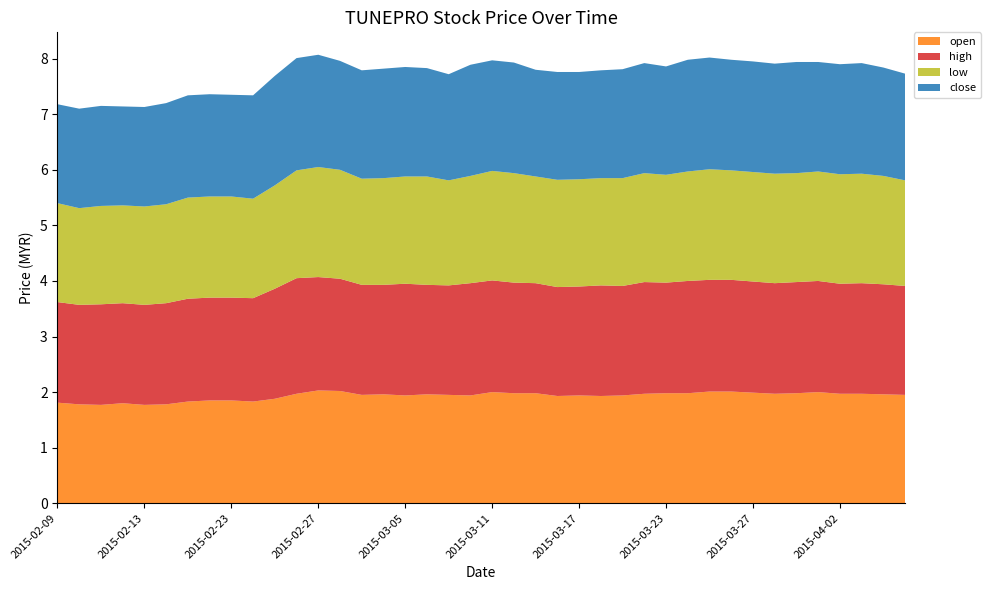

Reading left to right, what are all the values shown in this chart?

open: 2015-02-09=1.8	2015-02-10=1.8	2015-02-11=1.8	2015-02-12=1.8	2015-02-13=1.8	2015-02-16=1.8	2015-02-17=1.8	2015-02-18=1.9	2015-02-23=1.9	2015-02-24=1.8	2015-02-25=1.9	2015-02-26=2.0	2015-02-27=2.0	2015-03-02=2.0	2015-03-03=1.9	2015-03-04=2.0	2015-03-05=1.9	2015-03-06=2.0	2015-03-09=1.9	2015-03-10=1.9	2015-03-11=2.0	2015-03-12=2.0	2015-03-13=2.0	2015-03-16=1.9	2015-03-17=1.9	2015-03-18=1.9	2015-03-19=1.9	2015-03-20=2.0	2015-03-23=2.0	2015-03-24=2.0	2015-03-25=2.0	2015-03-26=2.0	2015-03-27=2.0	2015-03-30=2.0	2015-03-31=2.0	2015-04-01=2.0	2015-04-02=2.0	2015-04-03=2.0	2015-04-06=2.0	2015-04-07=1.9
high: 2015-02-09=1.8	2015-02-10=1.8	2015-02-11=1.8	2015-02-12=1.8	2015-02-13=1.8	2015-02-16=1.8	2015-02-17=1.9	2015-02-18=1.9	2015-02-23=1.9	2015-02-24=1.9	2015-02-25=2.0	2015-02-26=2.1	2015-02-27=2.0	2015-03-02=2.0	2015-03-03=2.0	2015-03-04=2.0	2015-03-05=2.0	2015-03-06=2.0	2015-03-09=2.0	2015-03-10=2.0	2015-03-11=2.0	2015-03-12=2.0	2015-03-13=2.0	2015-03-16=2.0	2015-03-17=2.0	2015-03-18=2.0	2015-03-19=2.0	2015-03-20=2.0	2015-03-23=2.0	2015-03-24=2.0	2015-03-25=2.0	2015-03-26=2.0	2015-03-27=2.0	2015-03-30=2.0	2015-03-31=2.0	2015-04-01=2.0	2015-04-02=2.0	2015-04-03=2.0	2015-04-06=2.0	2015-04-07=2.0
low: 2015-02-09=1.8	2015-02-10=1.7	2015-02-11=1.8	2015-02-12=1.8	2015-02-13=1.8	2015-02-16=1.8	2015-02-17=1.8	2015-02-18=1.8	2015-02-23=1.8	2015-02-24=1.8	2015-02-25=1.9	2015-02-26=1.9	2015-02-27=2.0	2015-03-02=2.0	2015-03-03=1.9	2015-03-04=1.9	2015-03-05=1.9	2015-03-06=1.9	2015-03-09=1.9	2015-03-10=1.9	2015-03-11=2.0	2015-03-12=2.0	2015-03-13=1.9	2015-03-16=1.9	2015-03-17=1.9	2015-03-18=1.9	2015-03-19=1.9	2015-03-20=2.0	2015-03-23=1.9	2015-03-24=2.0	2015-03-25=2.0	2015-03-26=2.0	2015-03-27=2.0	2015-03-30=2.0	2015-03-31=2.0	2015-04-01=2.0	2015-04-02=2.0	2015-04-03=2.0	2015-04-06=1.9	2015-04-07=1.9
close: 2015-02-09=1.8	2015-02-10=1.8	2015-02-11=1.8	2015-02-12=1.8	2015-02-13=1.8	2015-02-16=1.8	2015-02-17=1.8	2015-02-18=1.8	2015-02-23=1.8	2015-02-24=1.9	2015-02-25=2.0	2015-02-26=2.0	2015-02-27=2.0	2015-03-02=2.0	2015-03-03=1.9	2015-03-04=2.0	2015-03-05=2.0	2015-03-06=1.9	2015-03-09=1.9	2015-03-10=2.0	2015-03-11=2.0	2015-03-12=2.0	2015-03-13=1.9	2015-03-16=1.9	2015-03-17=1.9	2015-03-18=1.9	2015-03-19=2.0	2015-03-20=2.0	2015-03-23=1.9	2015-03-24=2.0	2015-03-25=2.0	2015-03-26=2.0	2015-03-27=2.0	2015-03-30=2.0	2015-03-31=2.0	2015-04-01=2.0	2015-04-02=2.0	2015-04-03=2.0	2015-04-06=1.9	2015-04-07=1.9